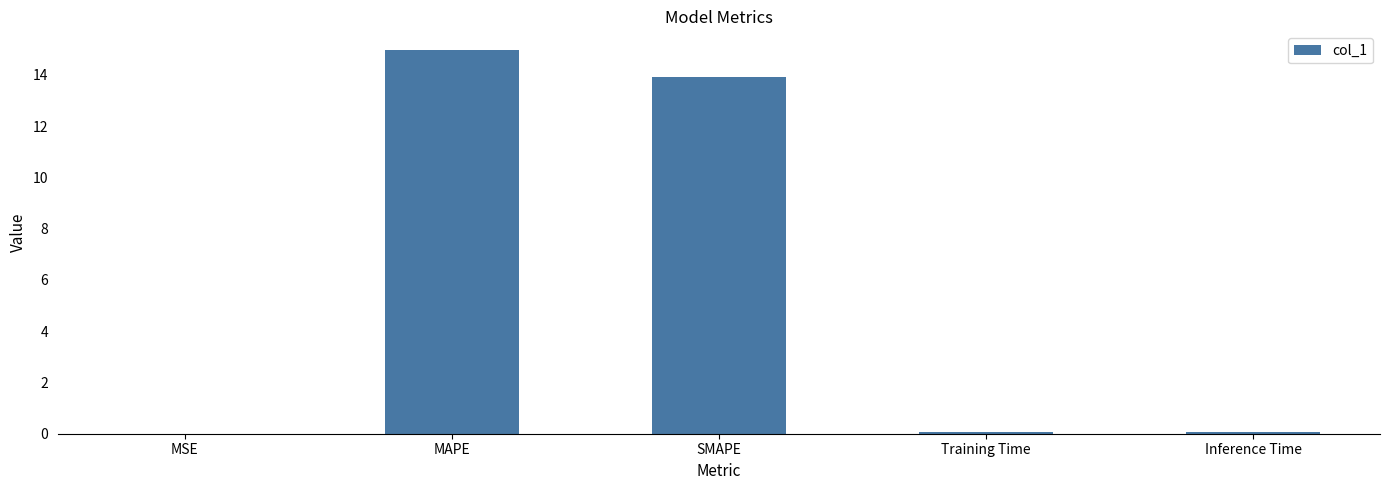

The chart shows a value of 15.0 at MAPE. True or false?

True